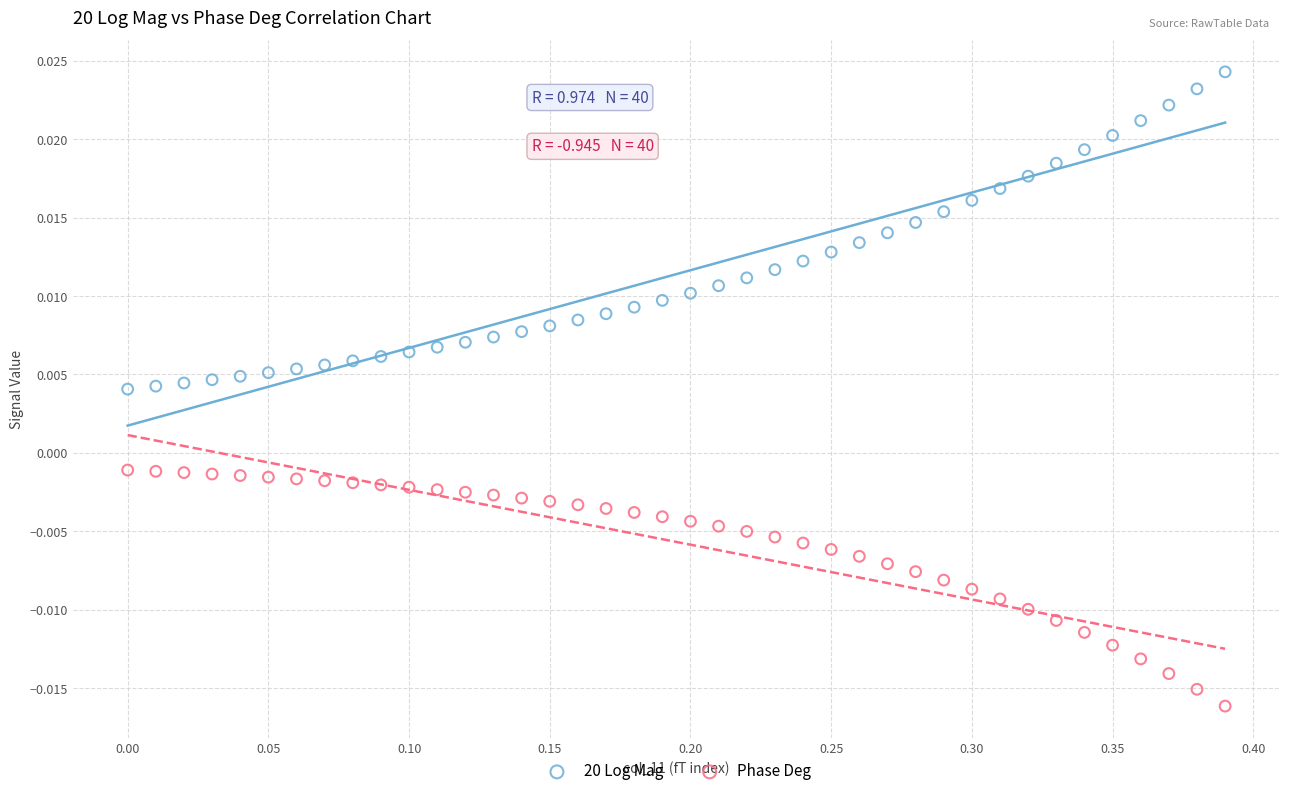

Across all data points, what is the range of X values (max minus min)?

0.4